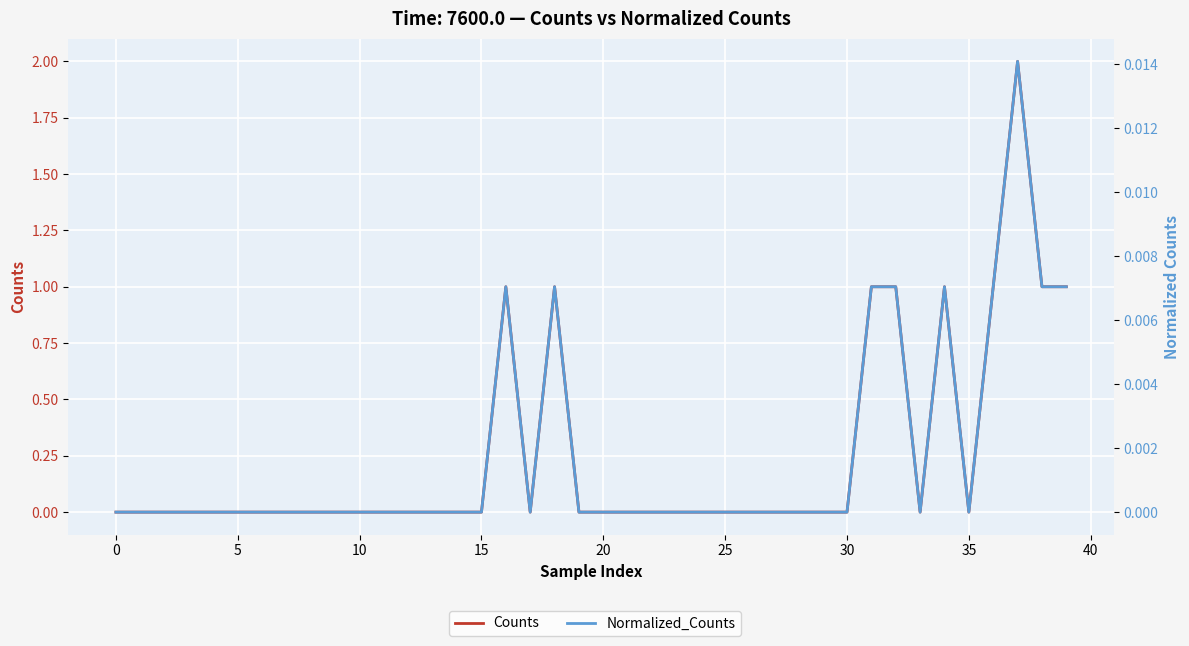

In Normalized_Counts, how many points are lower than both neighbors (excluding endpoints)?

3